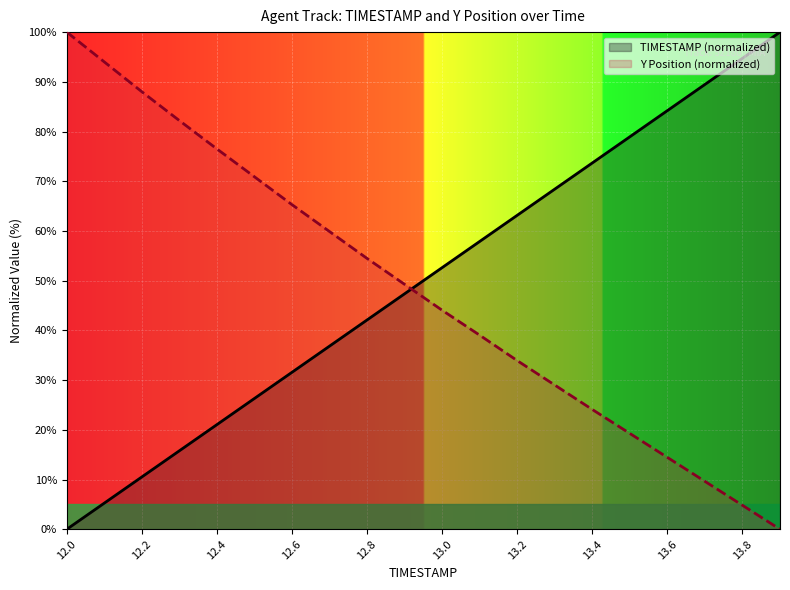

Reading right to left, list all the values displayed in this chart.

TIMESTAMP: 100.0	94.7	89.5	84.2	78.9	73.7	68.4	63.2	57.9	52.6	47.4	42.1	36.8	31.6	26.3	21.1	15.8	10.5	5.3	0.0
Y: 0.0	4.8	9.6	14.5	19.3	24.1	29.0	33.9	39.0	44.1	49.3	54.5	59.9	65.3	70.9	76.5	82.2	88.0	94.0	100.0